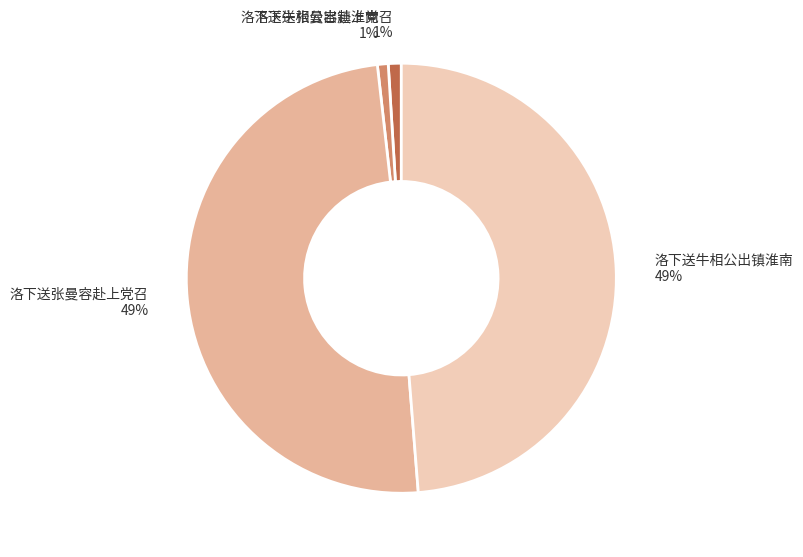

Does any single category account for the majority?

No